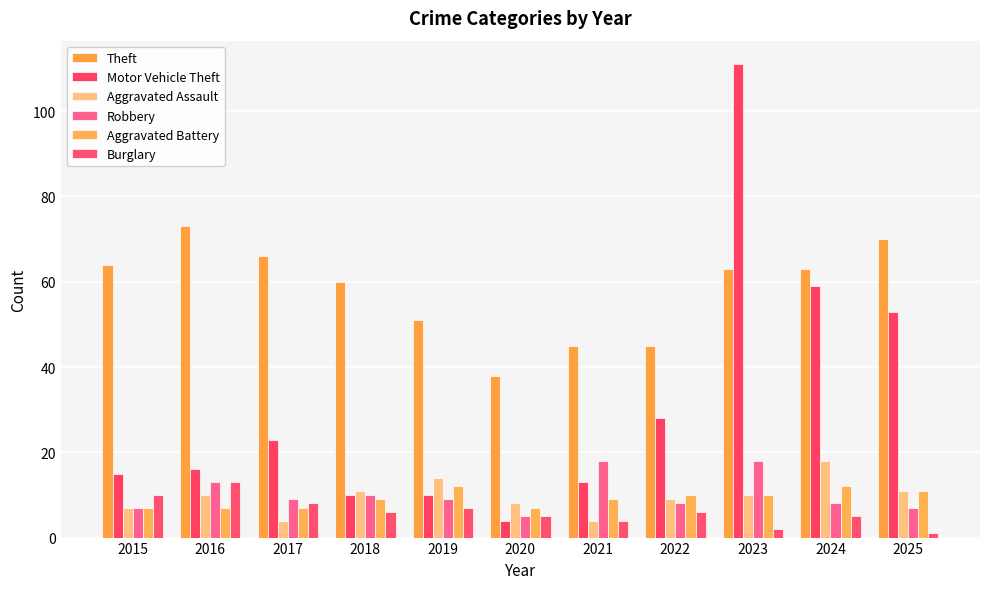

What are all the series names shown in the legend?

Theft, Motor Vehicle Theft, Aggravated Assault, Robbery, Aggravated Battery, Burglary